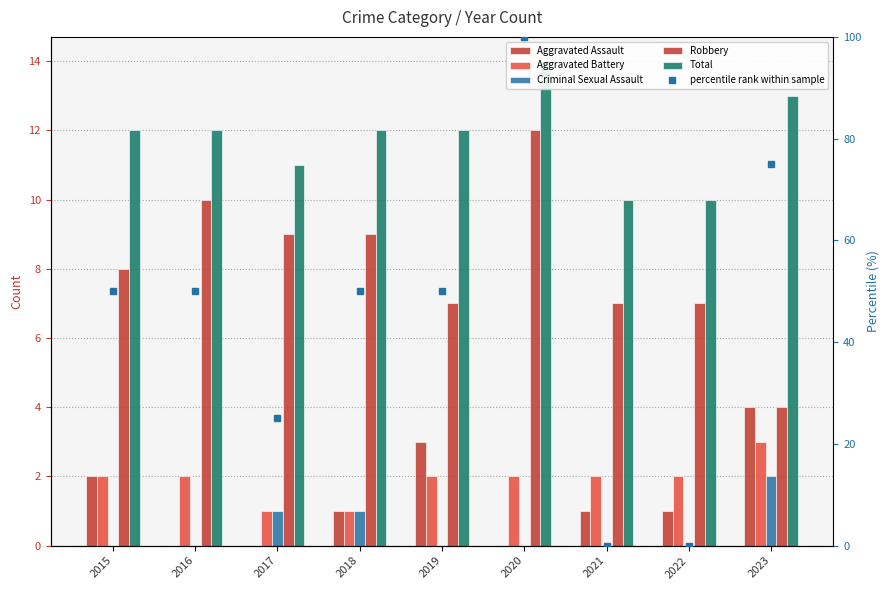

What is the minimum value for Aggravated Battery?

1